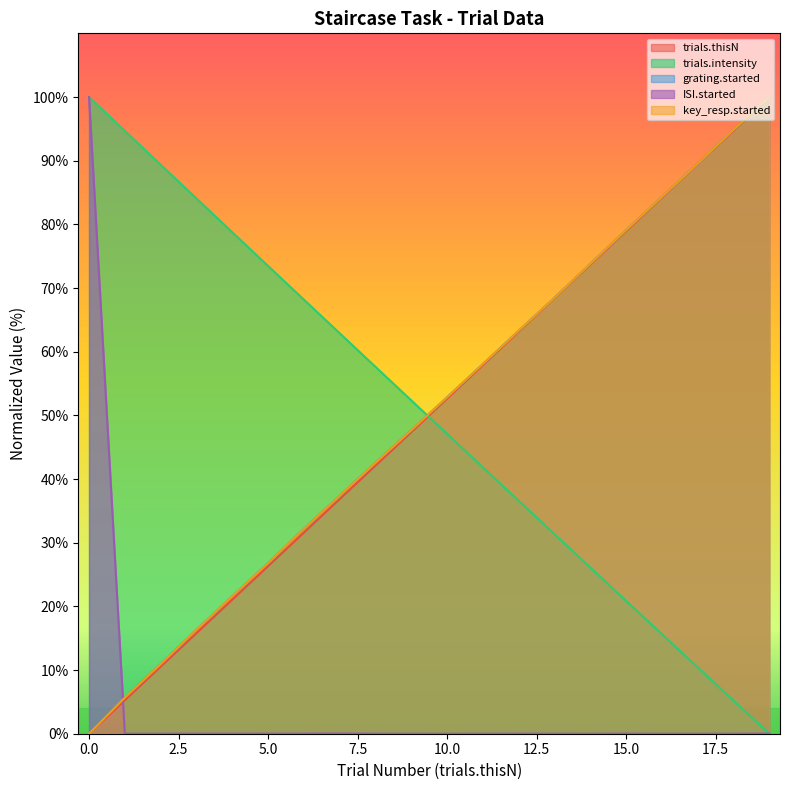

What is the spread (max minus min) of values at 11?

58.0